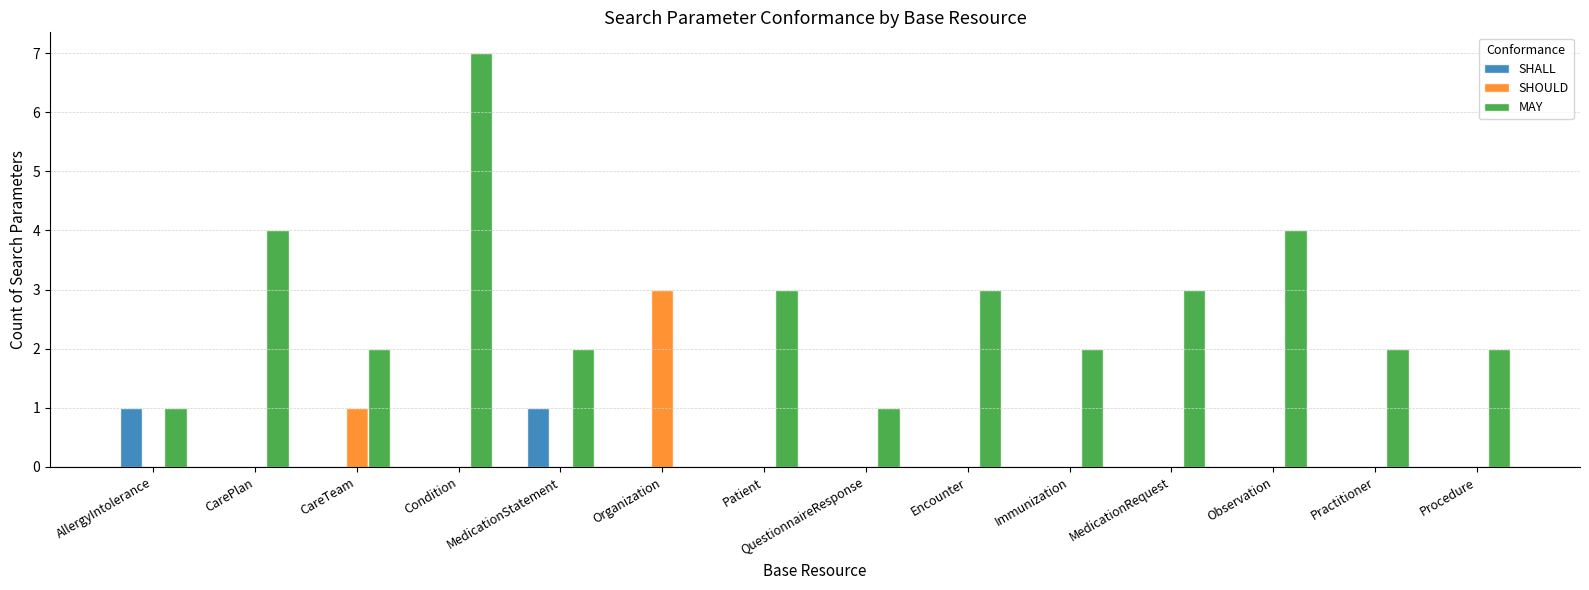

Count the SHALL values in the range 0 to 1.

14